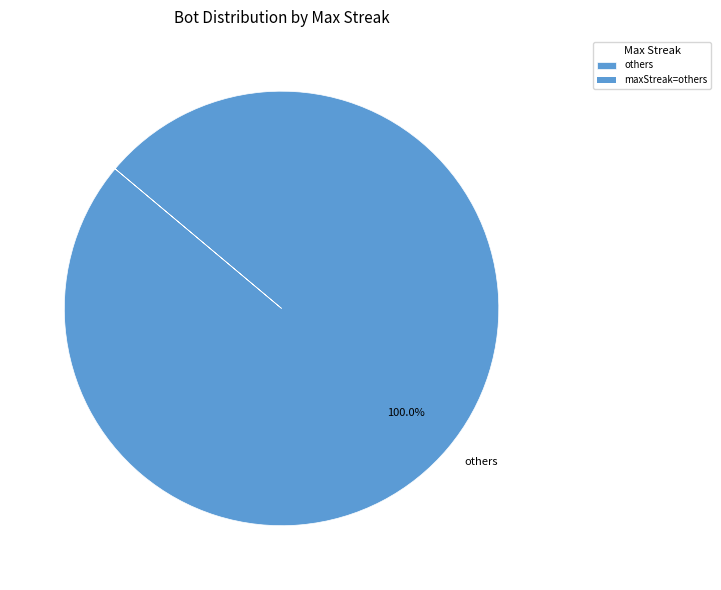

Rank the categories by value from lowest to highest.

others